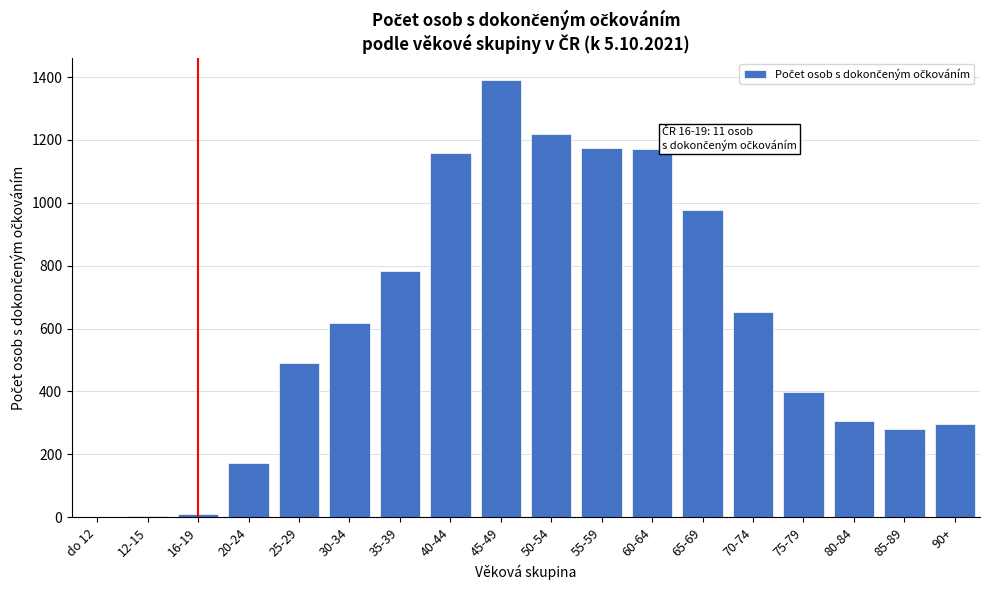

What is the maximum value shown in the chart?

1391